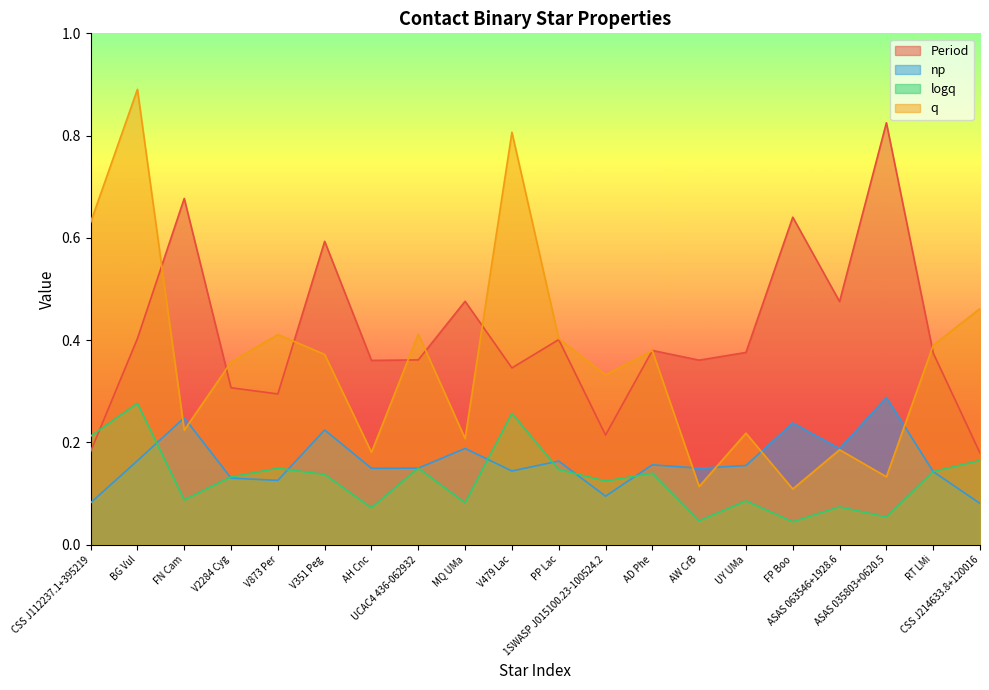

Rank the series by their maximum value, from highest to lowest.

q, Period, np, logq